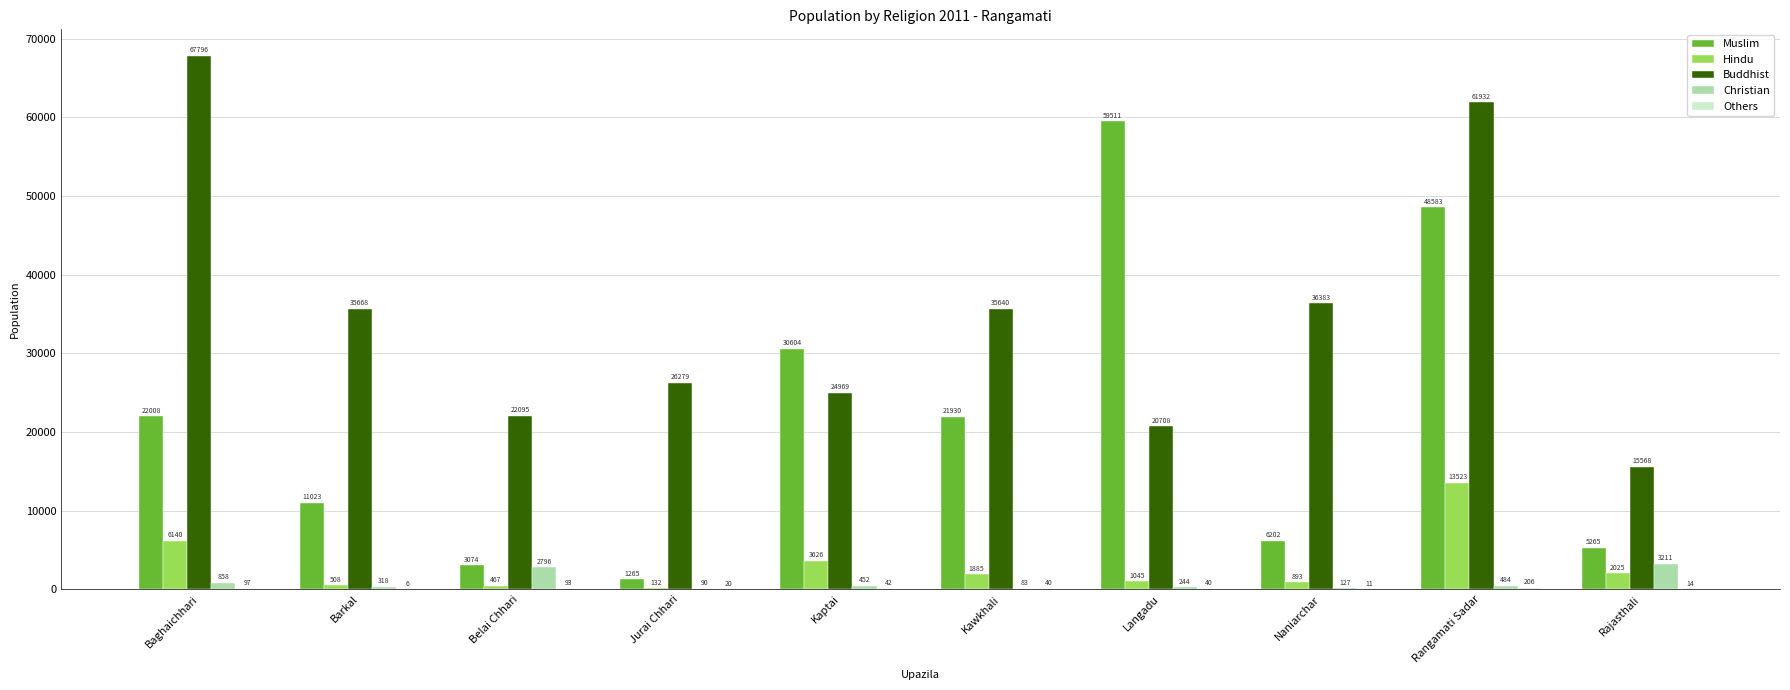

Where does the Muslim series first go above 21930?

Baghaichhari